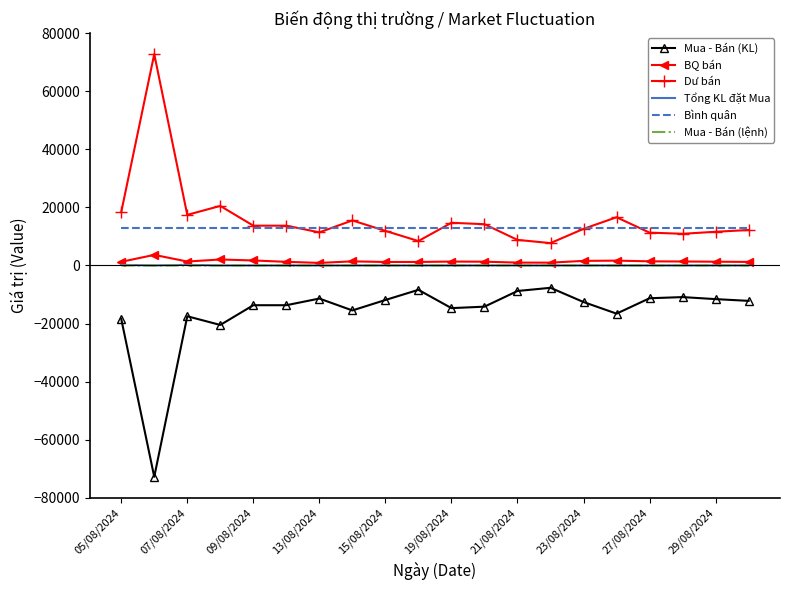

What is the minimum value shown in the chart?

-72800